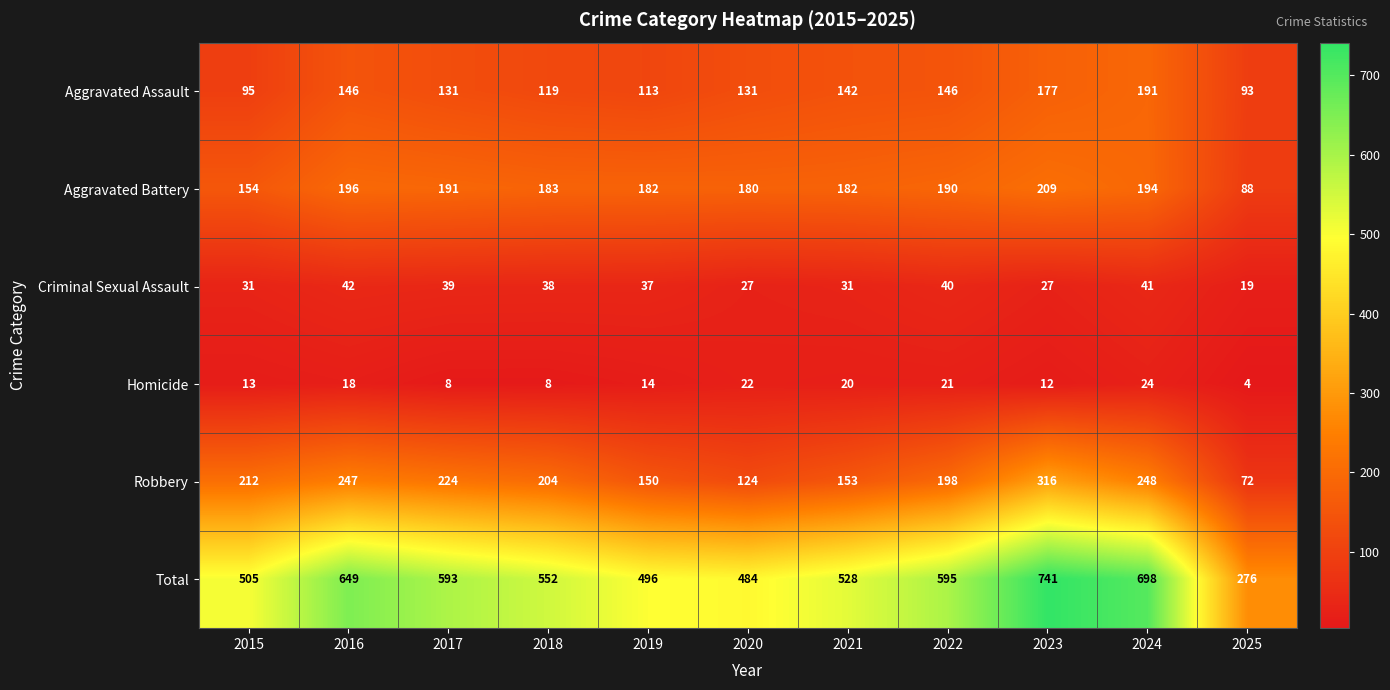

The Criminal Sexual Assault series shows 40 at 2022. True or false?

True